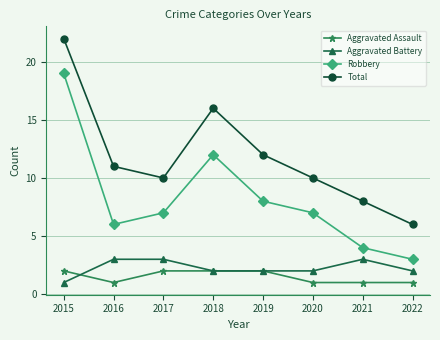

Rank the series by their maximum value, from lowest to highest.

Aggravated Assault, Aggravated Battery, Robbery, Total